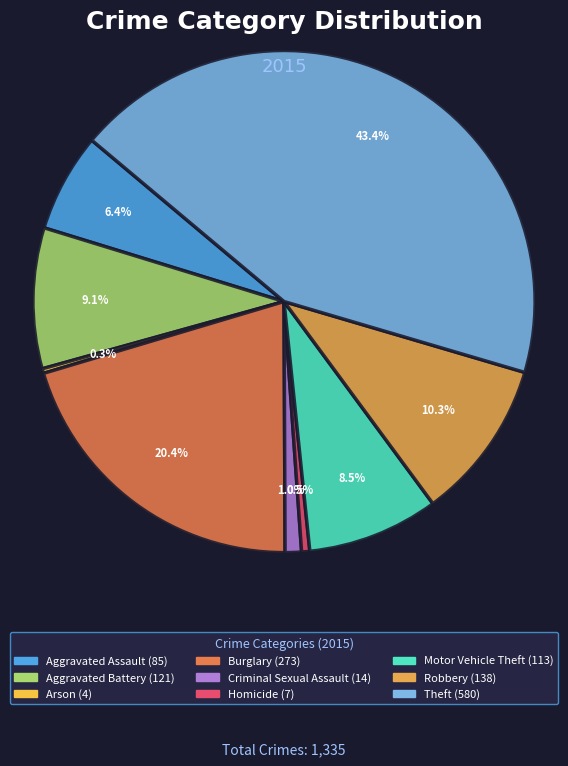

Which slice is the largest?

Theft